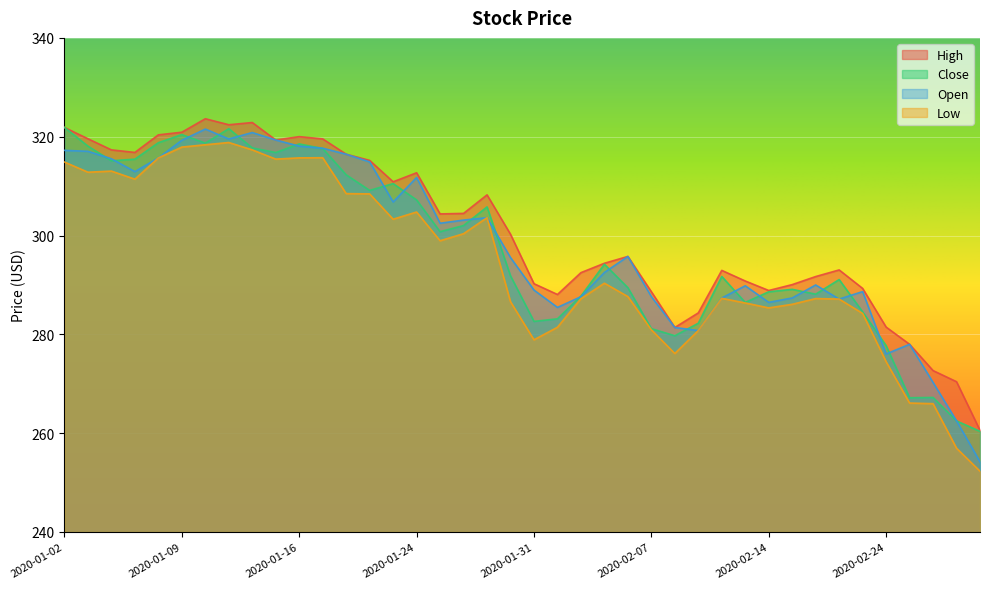

Rank the series at 2020-01-22 from lowest to highest value.

Low, Close, Open, High